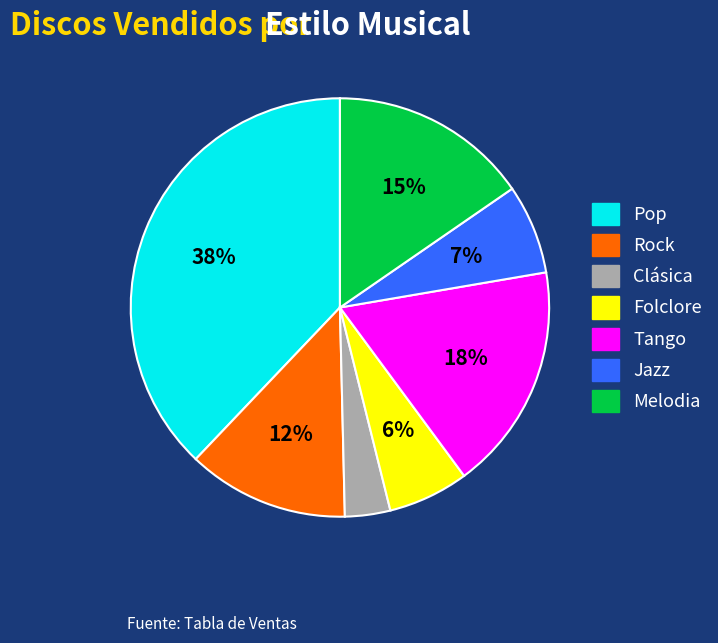

Count the number of slices in the pie.

7